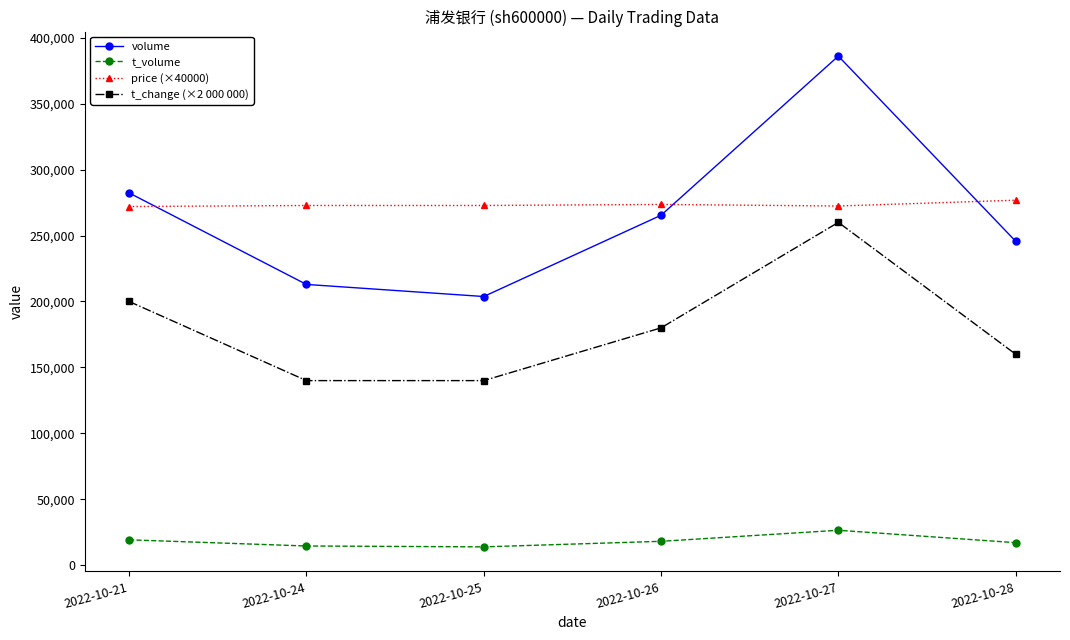

At 2022-10-27, list the series in order from largest to smallest.

volume, price (×40000), t_change (×2 000 000), t_volume